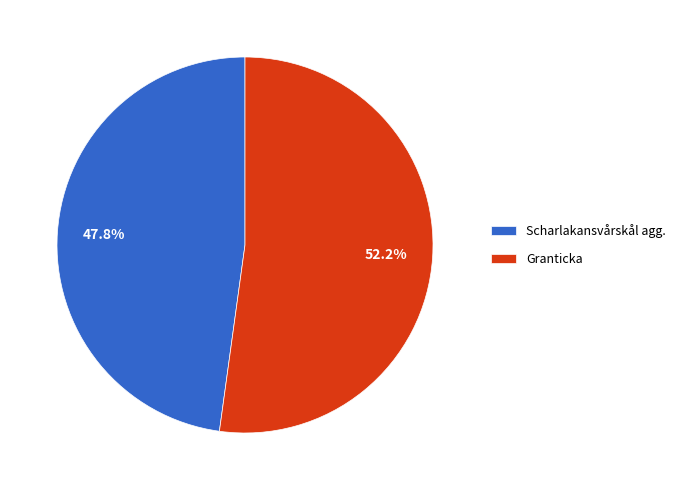

What is the smallest slice in the pie chart?

Scharlakansvårskål agg.